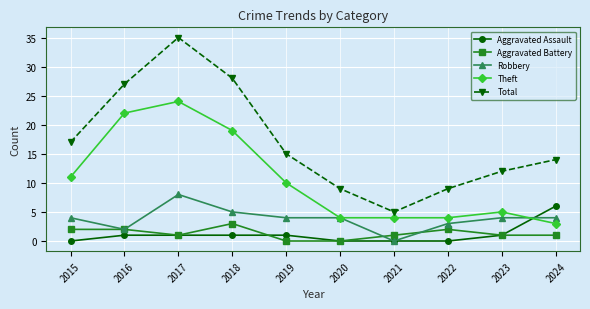

Reading left to right, transcribe all the data shown in this chart.

Aggravated Assault: 0	1	1	1	1	0	0	0	1	6
Aggravated Battery: 2	2	1	3	0	0	1	2	1	1
Robbery: 4	2	8	5	4	4	0	3	4	4
Theft: 11	22	24	19	10	4	4	4	5	3
Total: 17	27	35	28	15	9	5	9	12	14